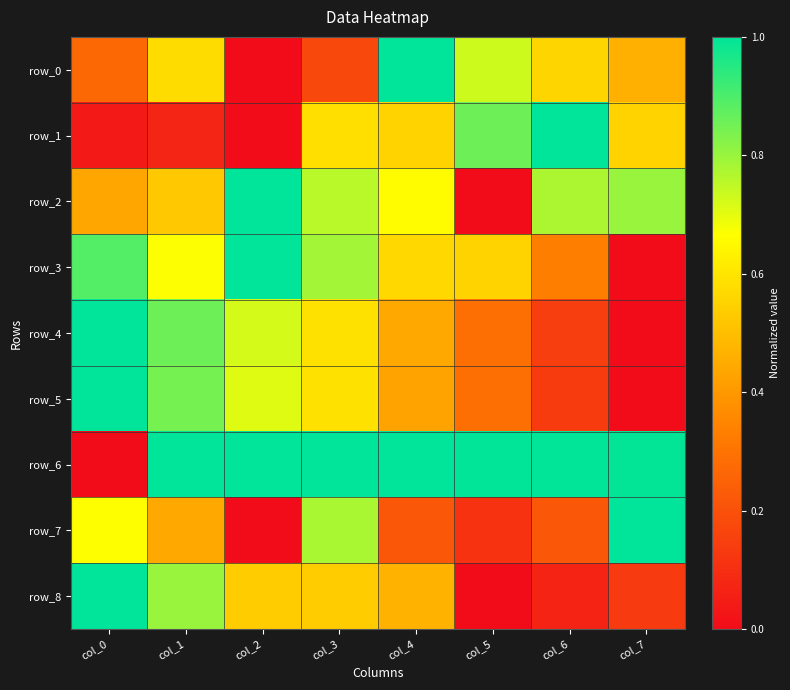

True or false: row_4 has a value of 0.1 at col_4.

False